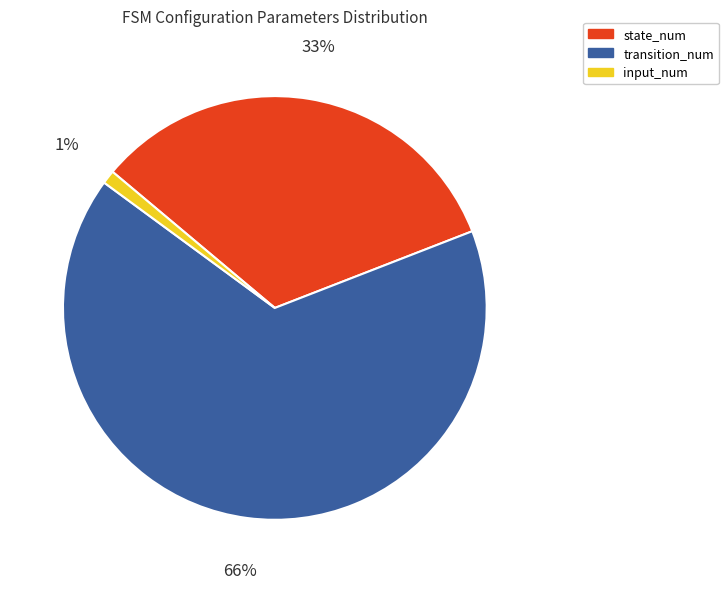

To the nearest percent, what is the combined percentage of transition_num and input_num?

67%